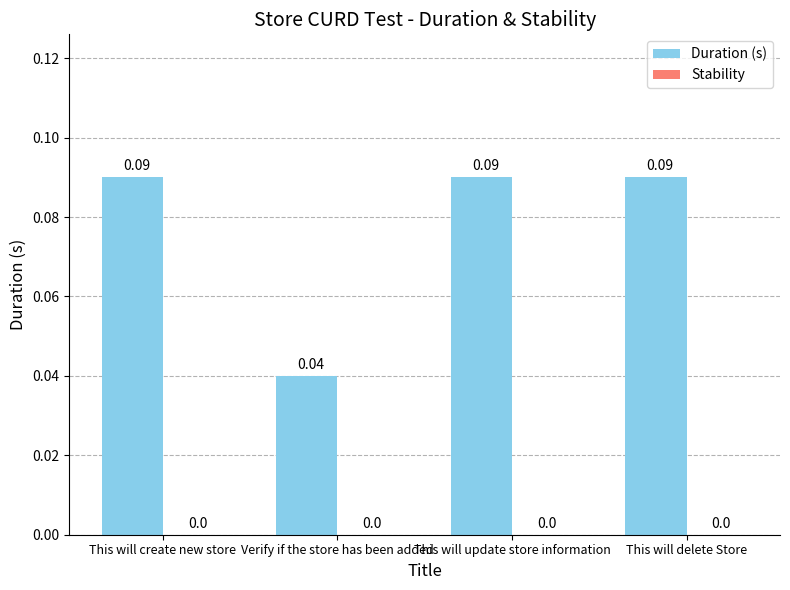

What is the sum of all values?

0.3